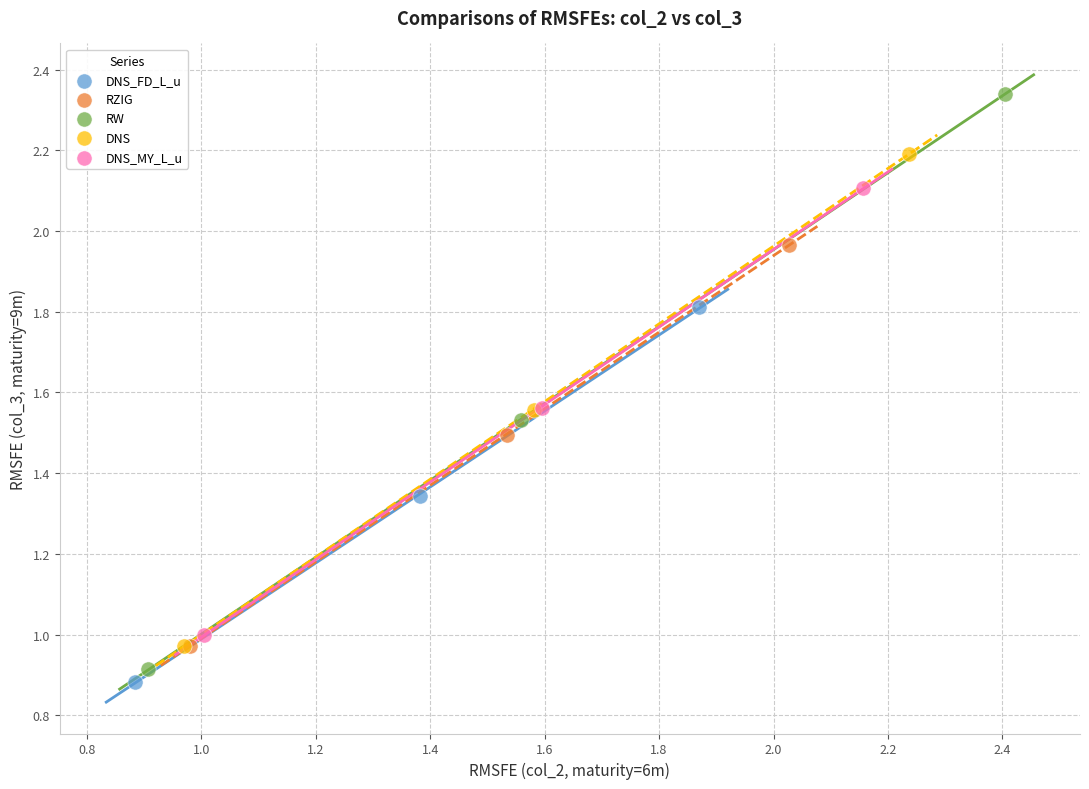

Which series contains the highest Y value?

RW